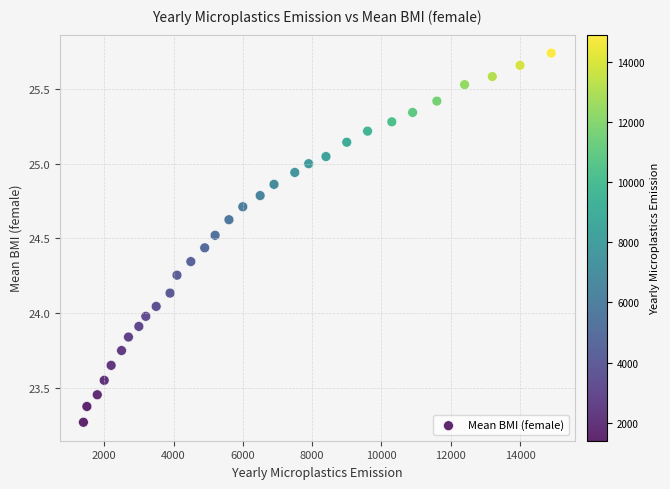

What is the range of X values (max minus min)?

13500.0